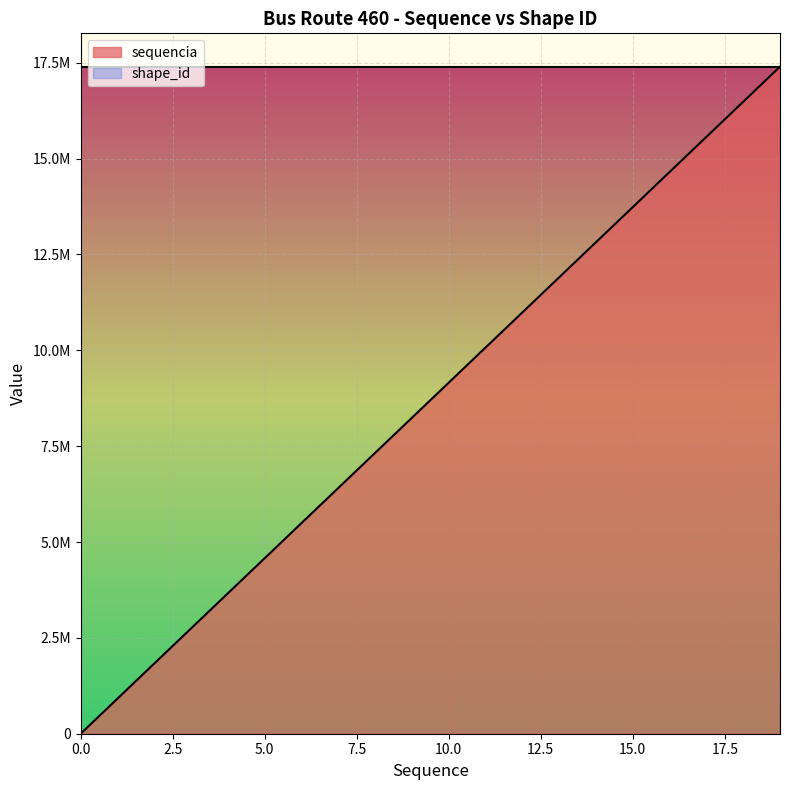

Is it true that the value at 1 is 915689.8?

True